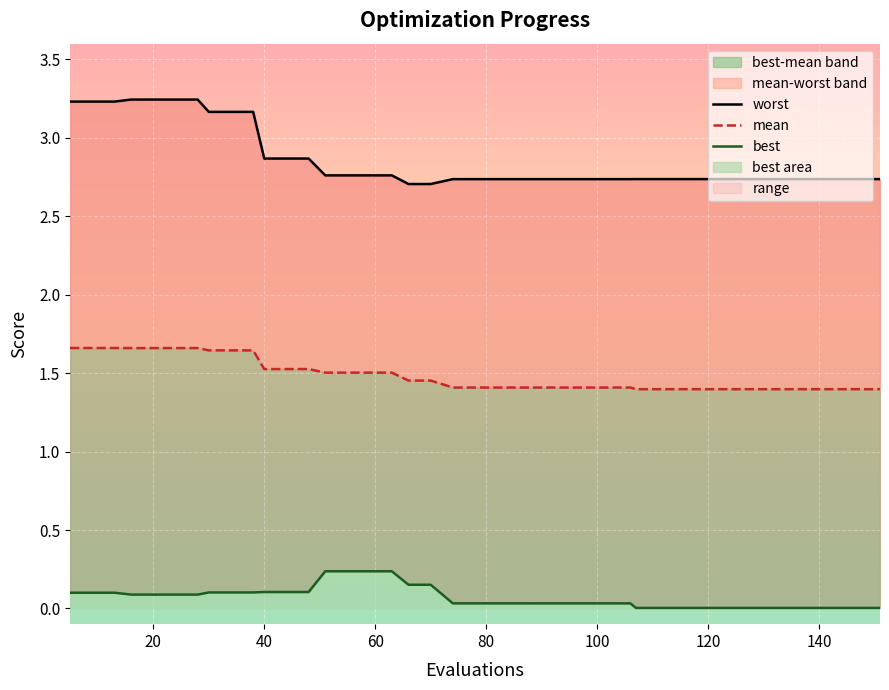

Which series has the largest range (max minus min)?

worst